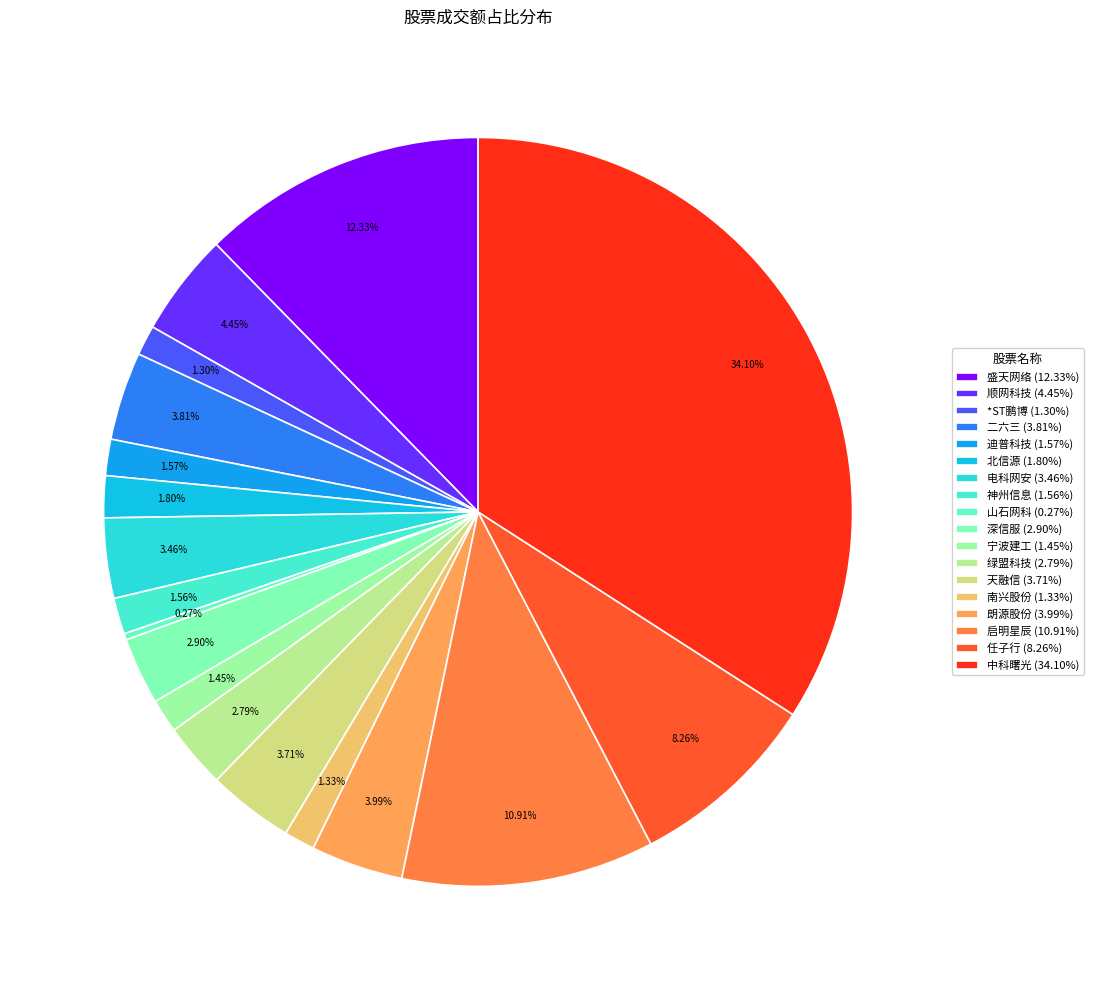

Which category has the smallest portion of the pie?

山石网科